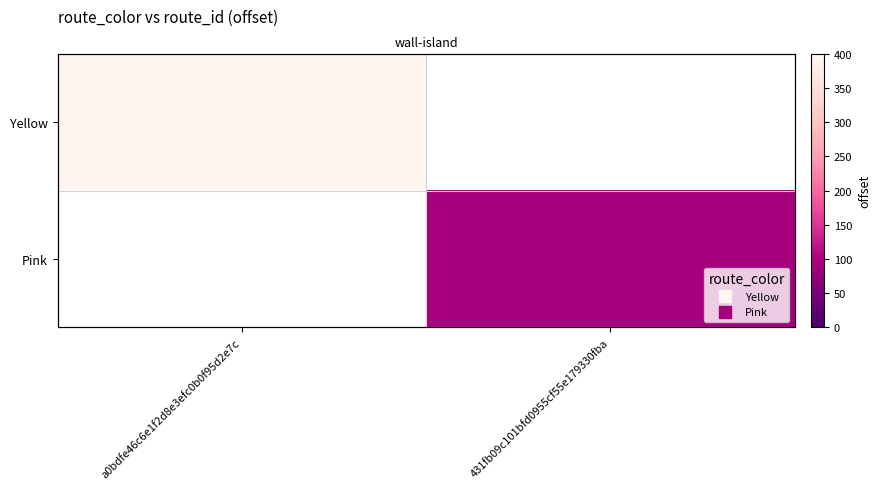

How many values in the Pink series exceed 92?

1